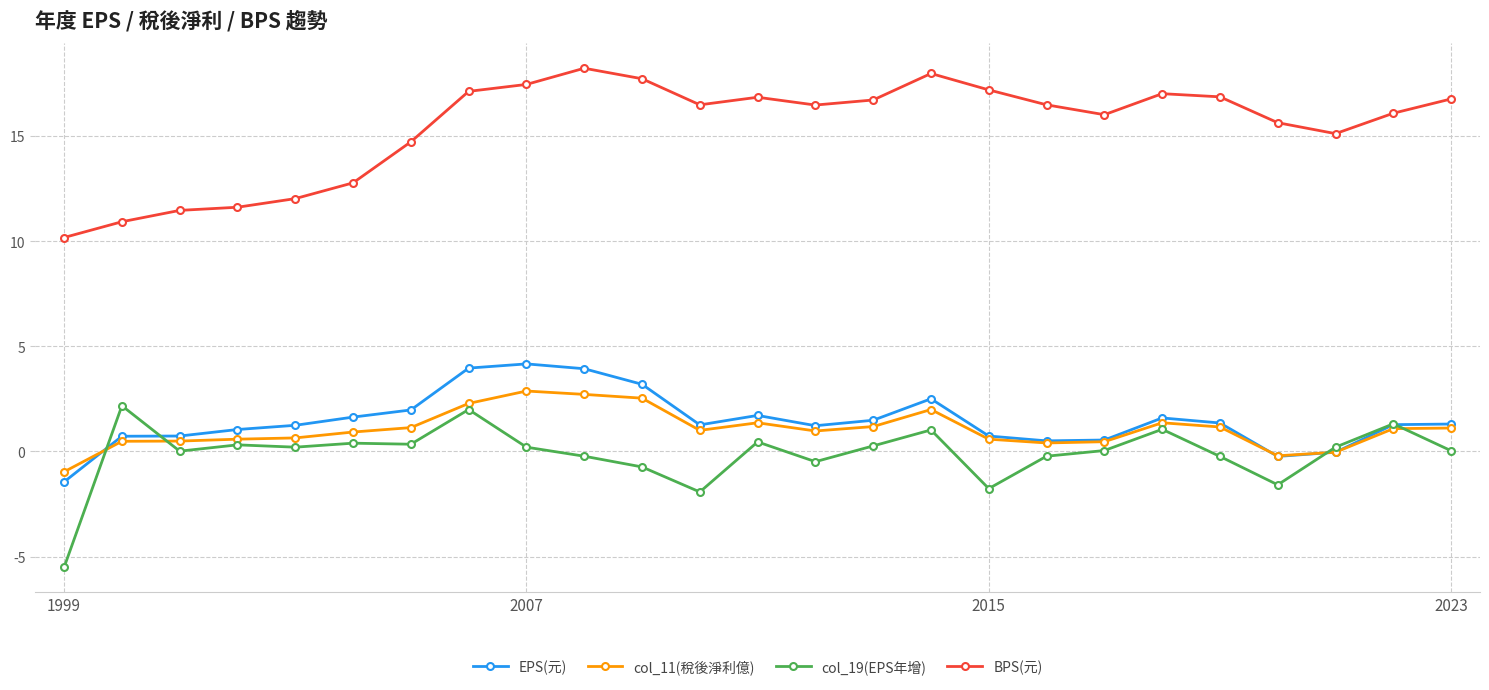

What is the value of the BPS(元) point at the 17th from the left?

17.2